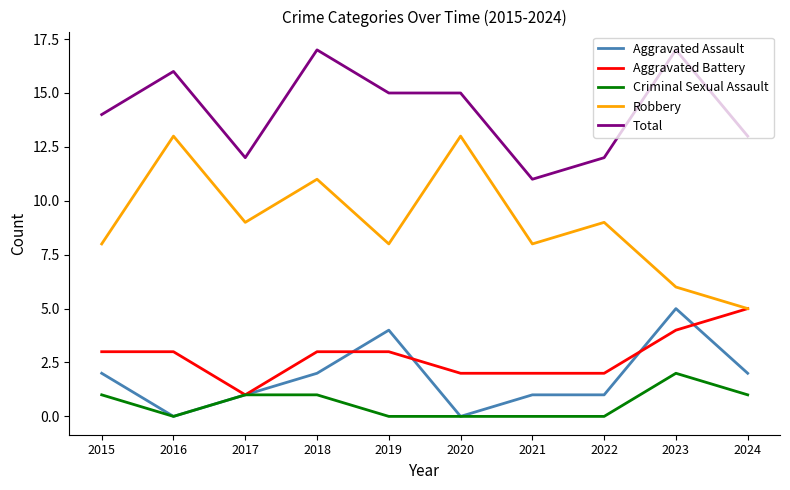

Count the number of data series in this chart.

5